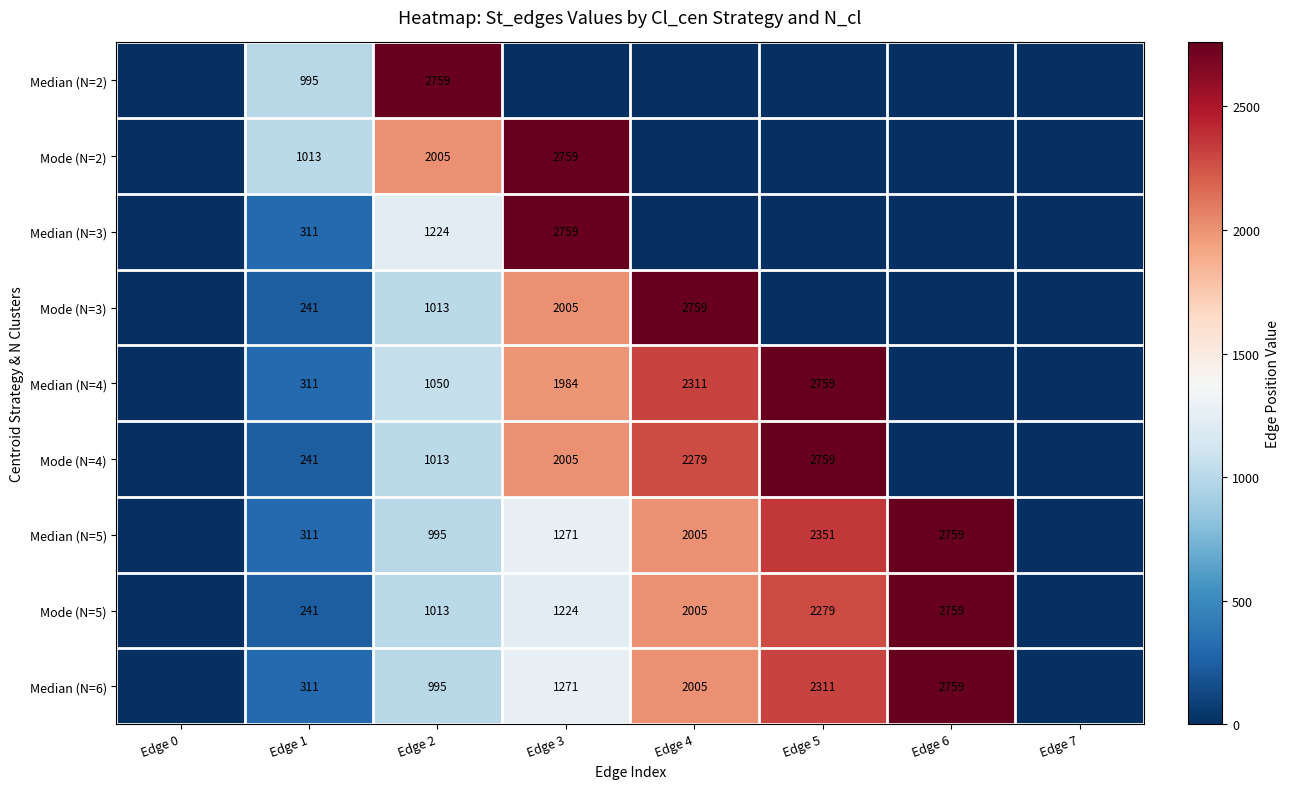

What is the total value across all series at Edge 1?

3975